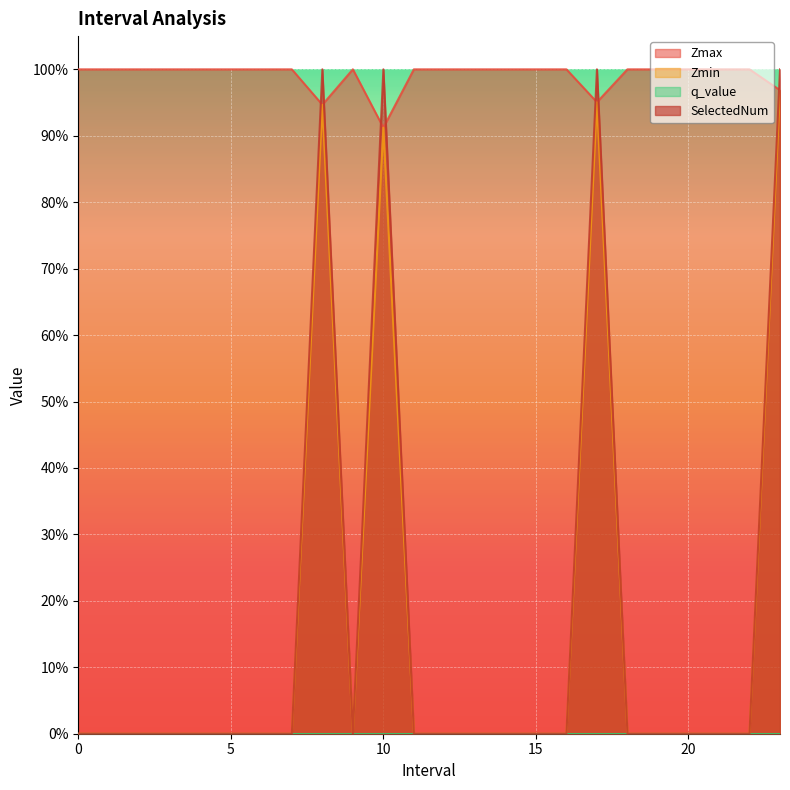

What is the difference between the highest and lowest values at 14?

1.0